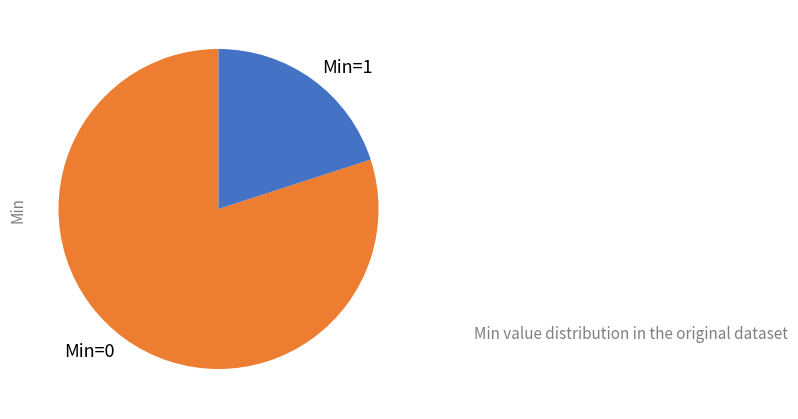

Which slice is the smallest?

Min=1